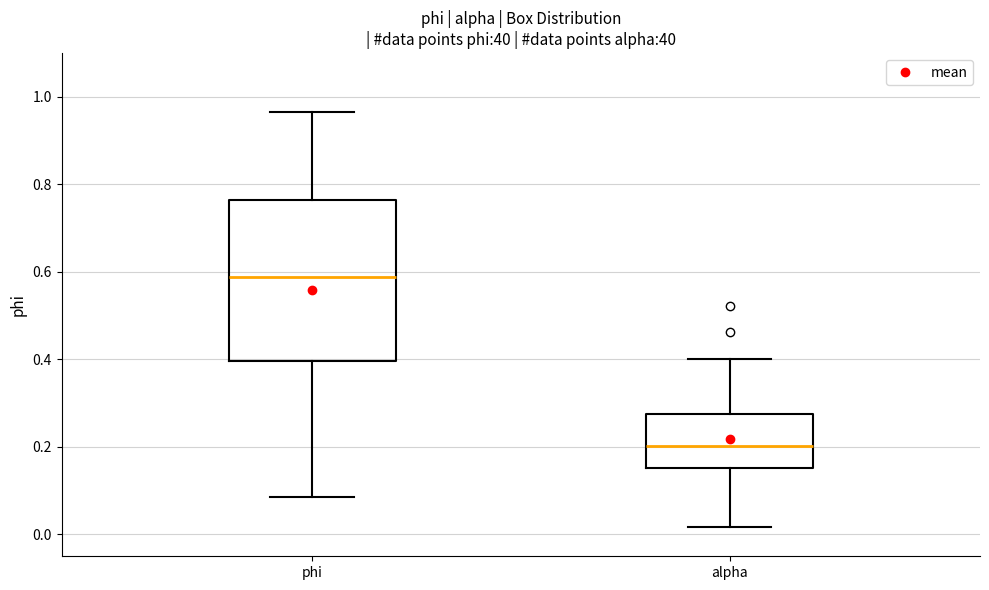

Which box is the tallest, from its lower edge to its upper edge?

phi